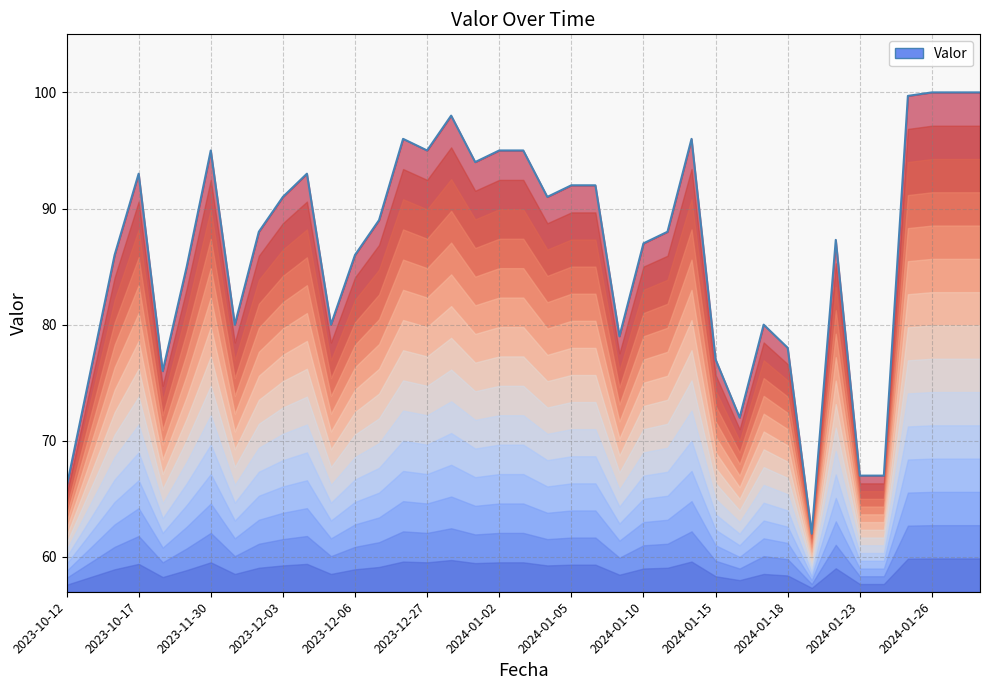

List the labels in order of value, largest first.

2024-01-26, 2024-01-27, 2024-01-28, 2024-01-25, 2023-12-28, 2023-12-26, 2024-01-14, 2023-11-30, 2023-12-27, 2024-01-02, 2024-01-03, 2024-01-01, 2023-10-17, 2023-12-04, 2024-01-05, 2024-01-06, 2023-12-03, 2024-01-04, 2023-12-07, 2023-12-02, 2024-01-11, 2024-01-22, 2024-01-10, 2023-10-14, 2023-12-06, 2023-11-29, 2023-12-01, 2023-12-05, 2024-01-17, 2024-01-08, 2024-01-18, 2024-01-15, 2023-10-13, 2023-11-23, 2024-01-16, 2024-01-23, 2024-01-24, 2023-10-12, 2024-01-19